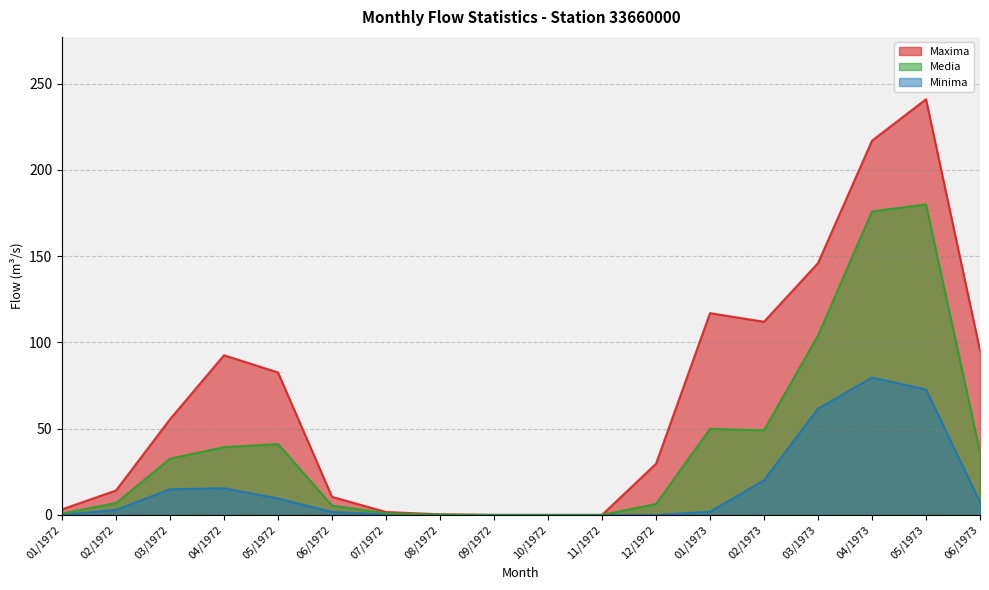

Reading left to right, extract all data points from this chart.

Maxima: 3.3	14.2	55.5	92.6	82.6	10.5	1.7	0.4	0.0	0.0	0.0	29.7	117.0	112.0	146.0	217.0	241.0	95.3
Minima: 0.0	3.0	14.9	15.5	9.5	1.7	0.3	0.0	0.0	0.0	0.0	0.0	1.9	20.1	61.6	79.7	72.7	7.4
Media: 0.8	6.9	32.6	39.3	41.1	5.4	1.0	0.2	0.0	0.0	0.0	6.3	49.9	49.1	104.0	176.0	180.0	36.3